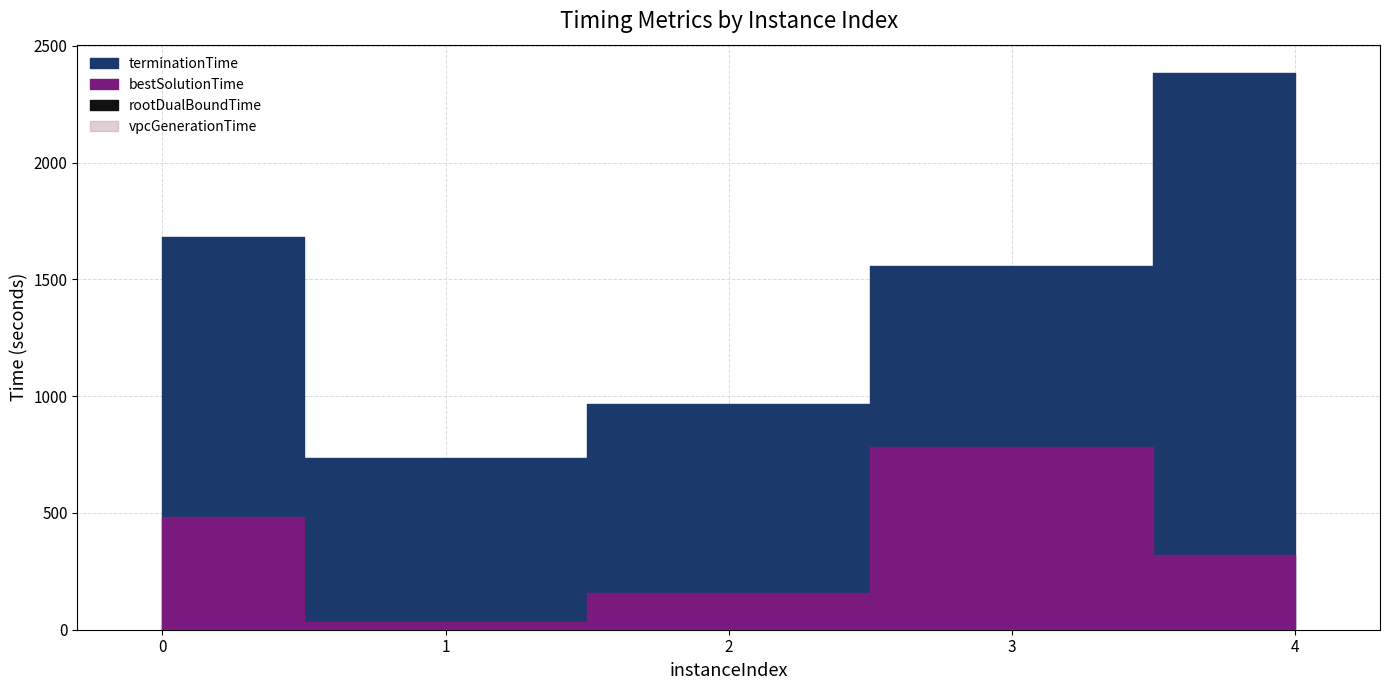

Is the value of vpcGenerationTime at 1 greater than the value of bestSolutionTime at 4?

No